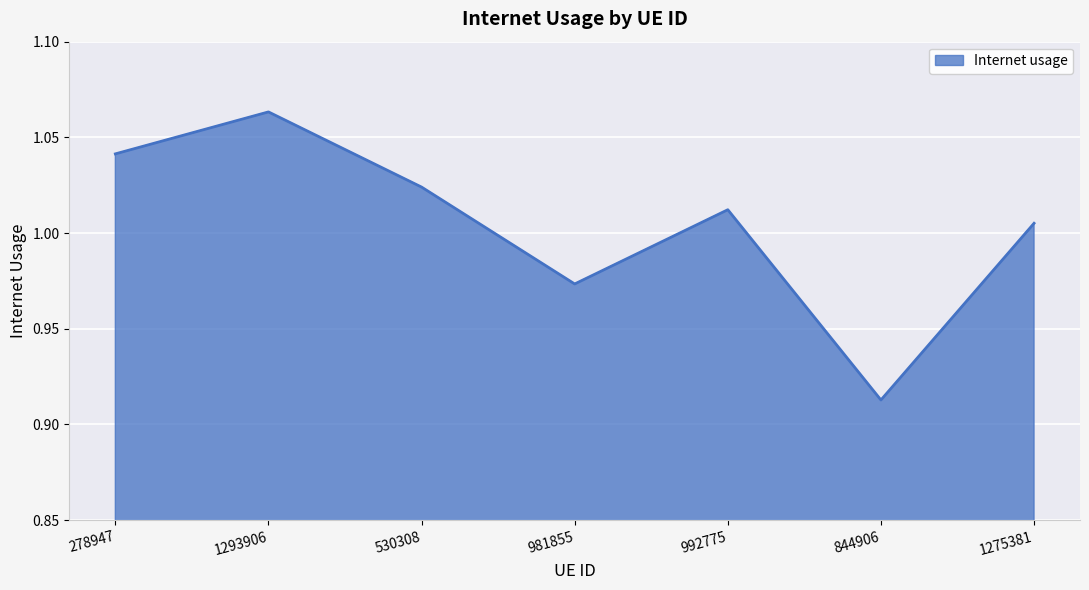

The value at 981855 is 1.3. True or false?

False